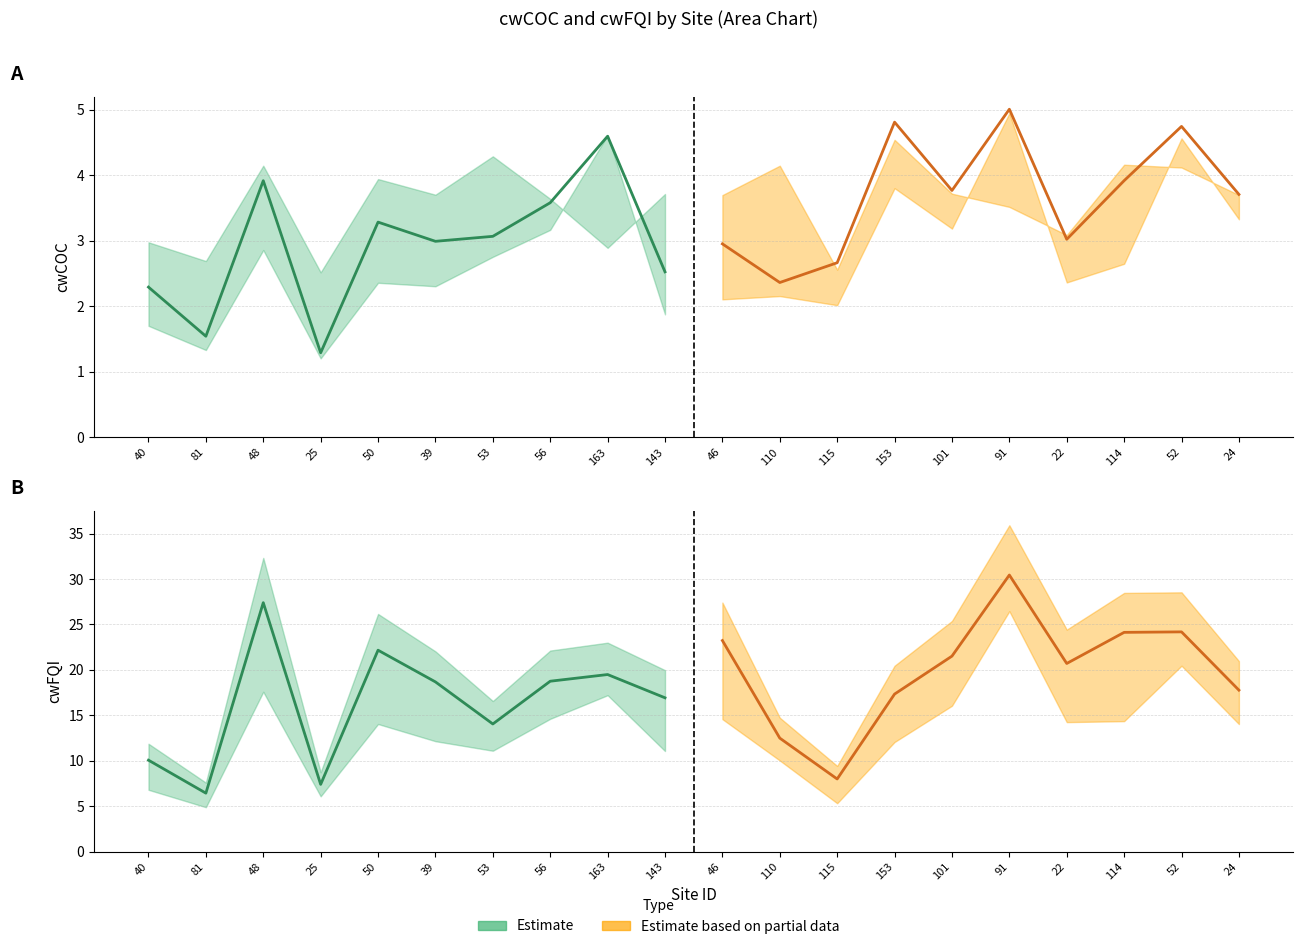

The OLDcwCOC series shows 5.2 at 153. True or false?

False